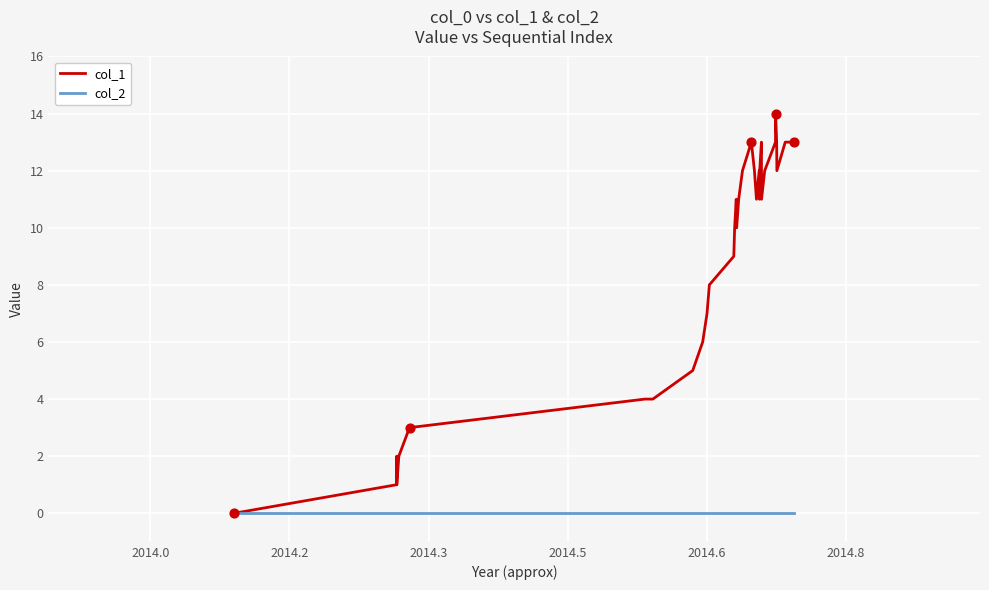

What are all the series names shown in the legend?

col_1, col_2